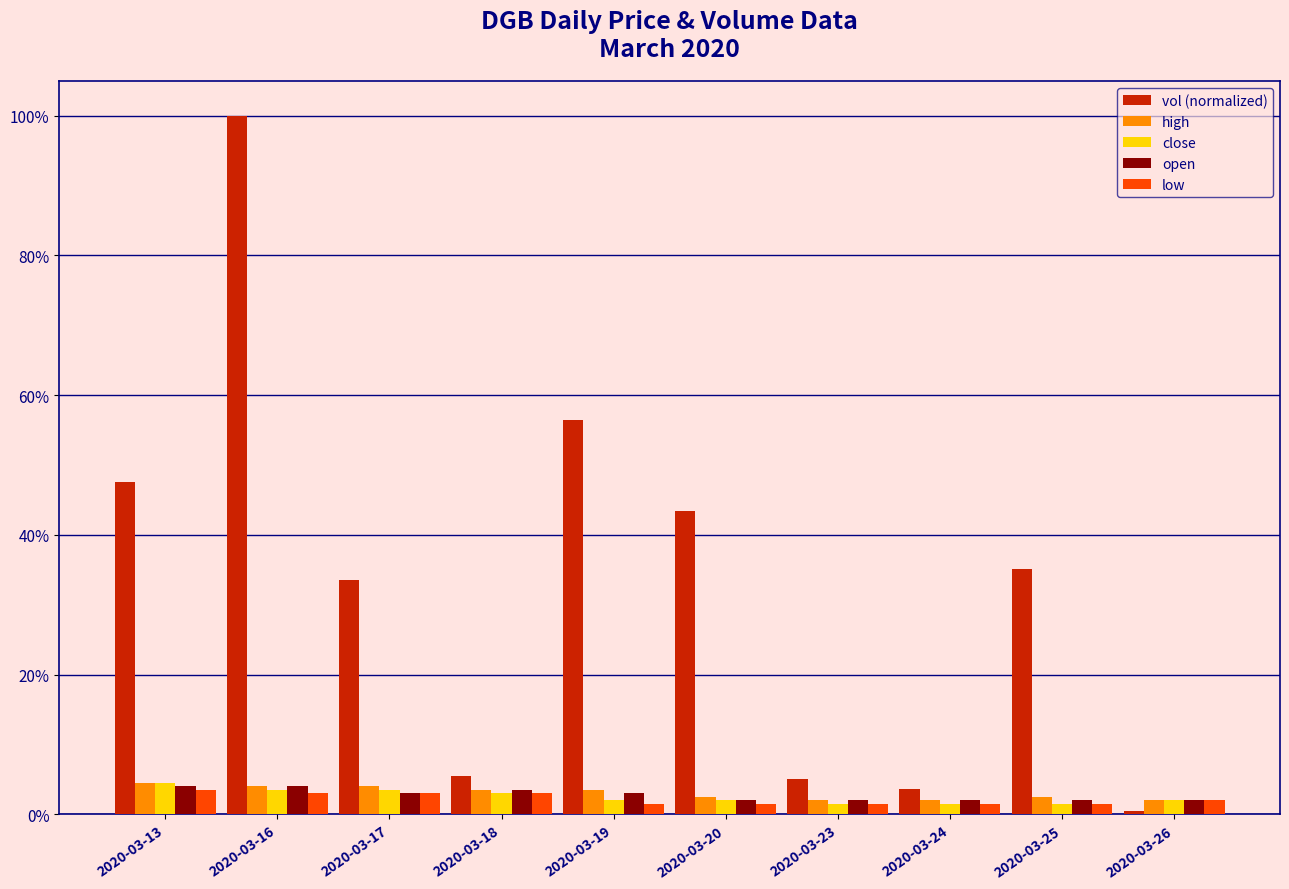

Between 2020-03-13 and 2020-03-19, which series saw the biggest shift?

vol (normalized)